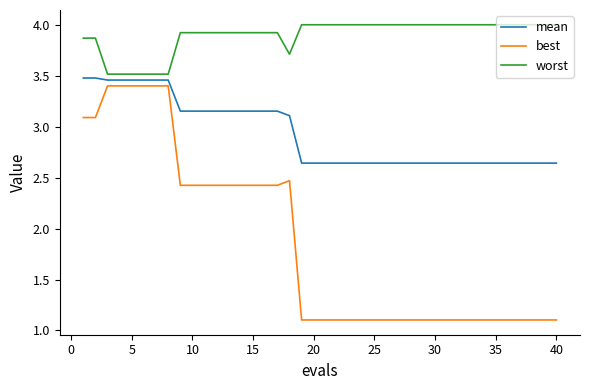

List the series in order of their overall mean, lowest first.

best, mean, worst